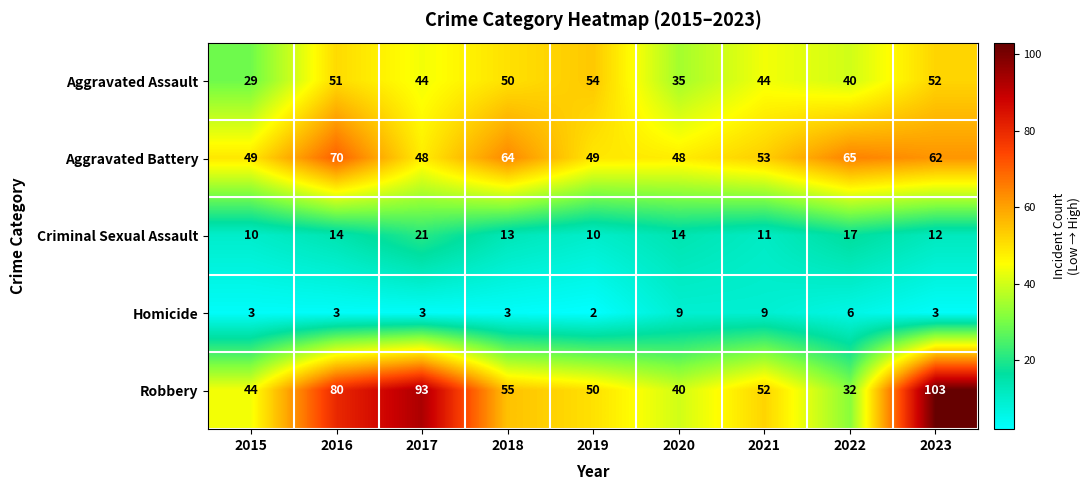

At 2022, list the series in order from largest to smallest.

Aggravated Battery, Aggravated Assault, Robbery, Criminal Sexual Assault, Homicide